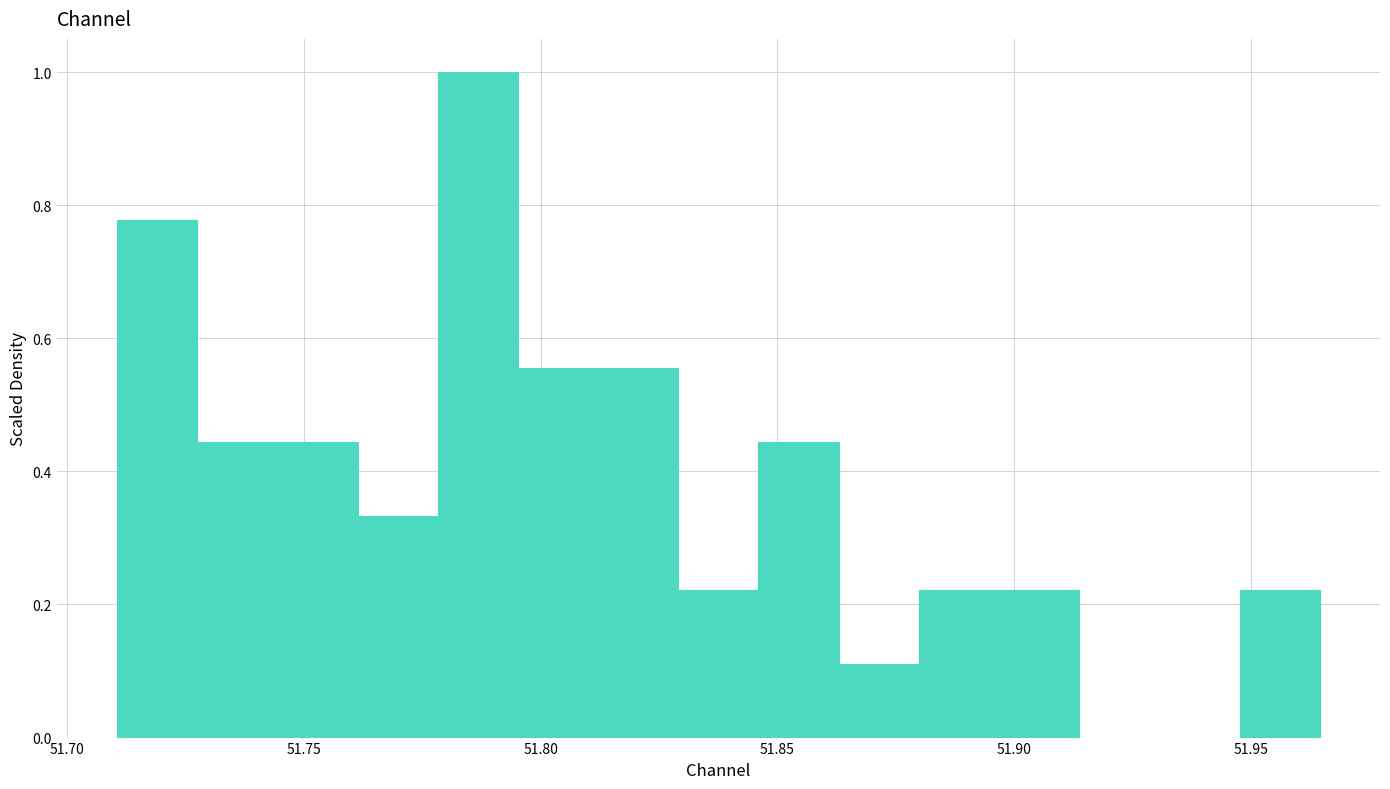

Read against the x-axis, roughly where is the centre of the tallest bar?

51.785